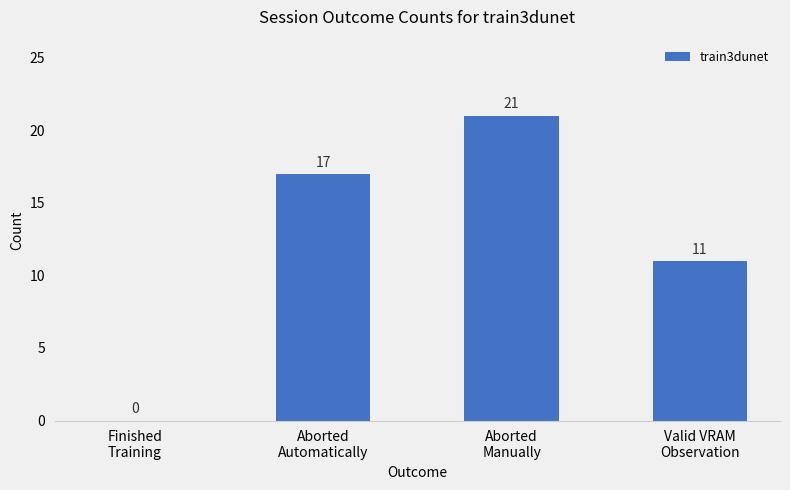

What is the sum of all values?

49